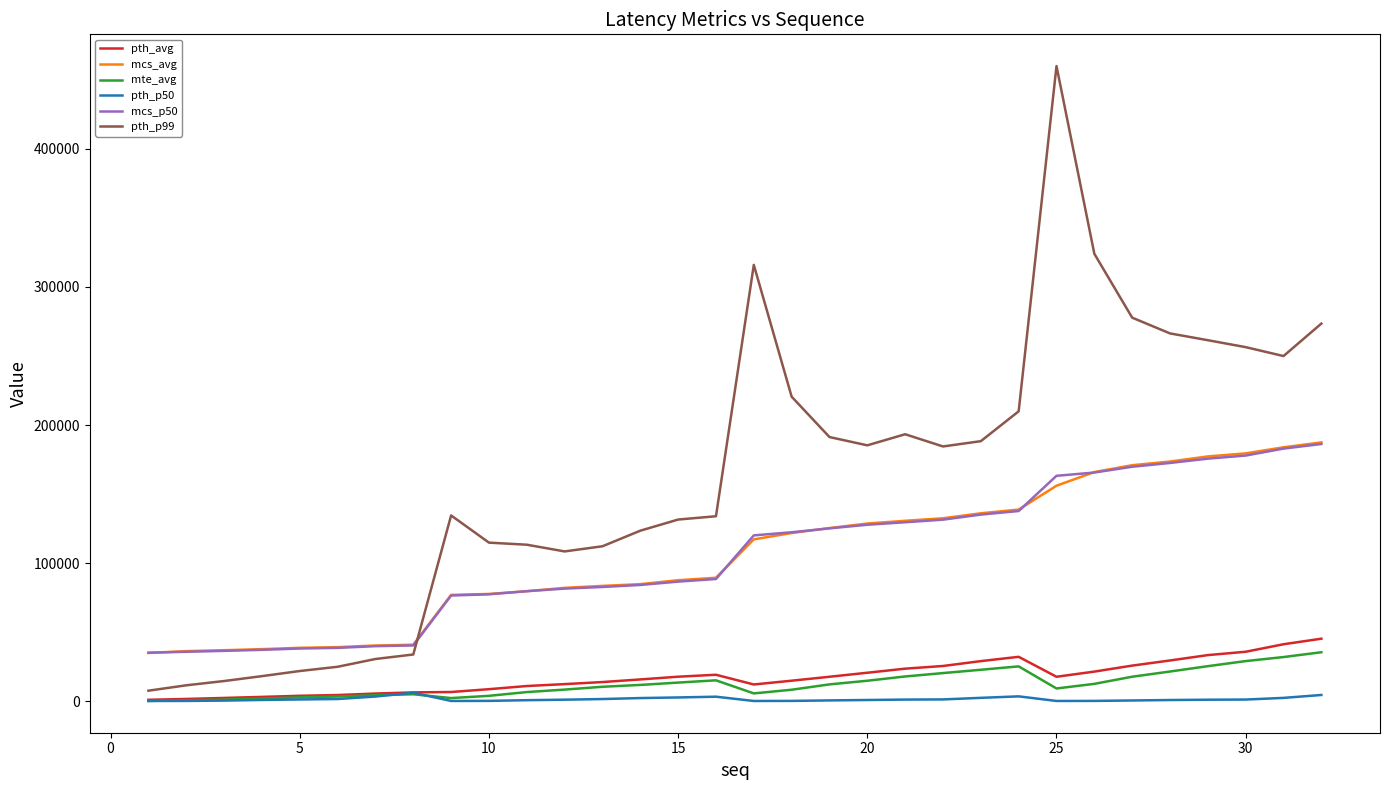

Which series has the largest range (max minus min)?

pth_p99